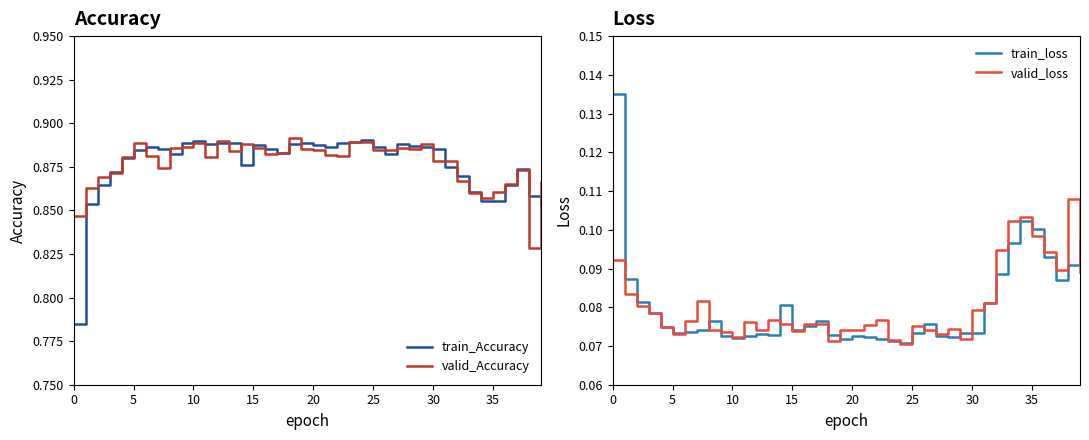

True or false: valid_Accuracy and valid_loss intersect in this chart.

False